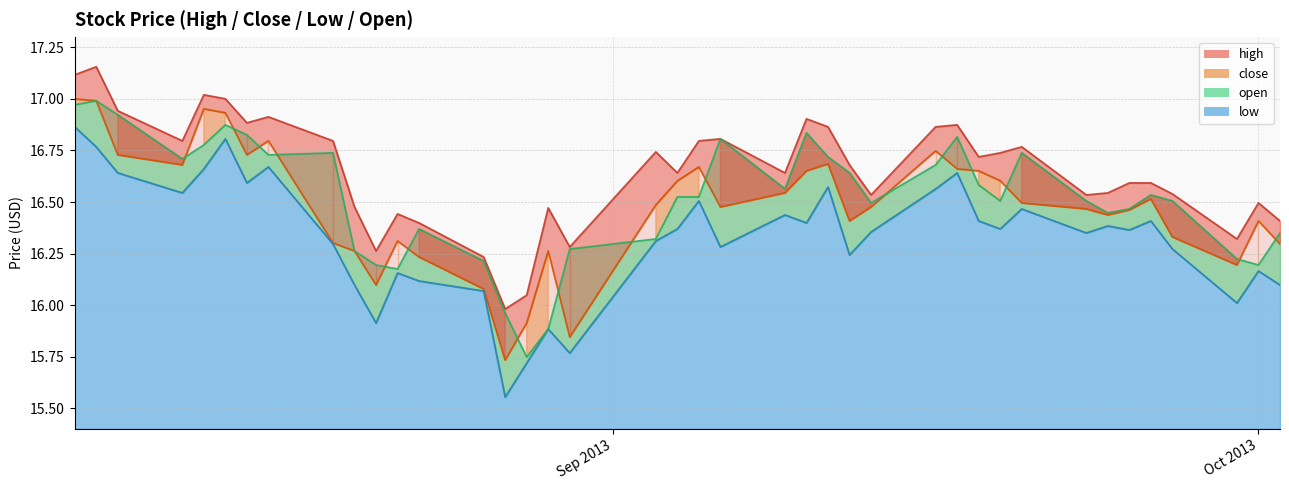

The value of close at 2013-09-23 is 7.7. True or false?

False